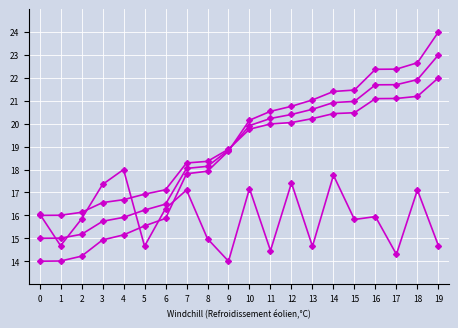

How many categories are shown in the chart?

20